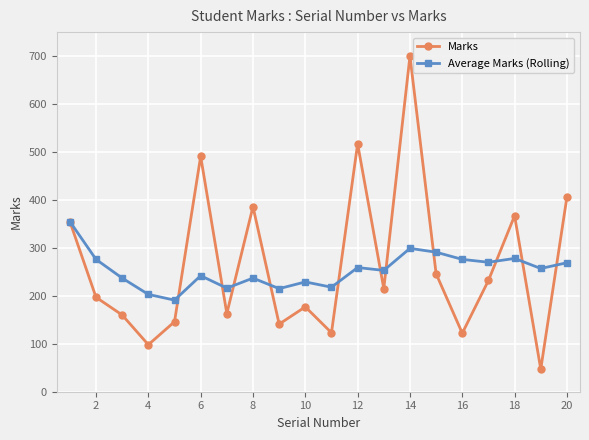

What is the greatest value displayed?

700